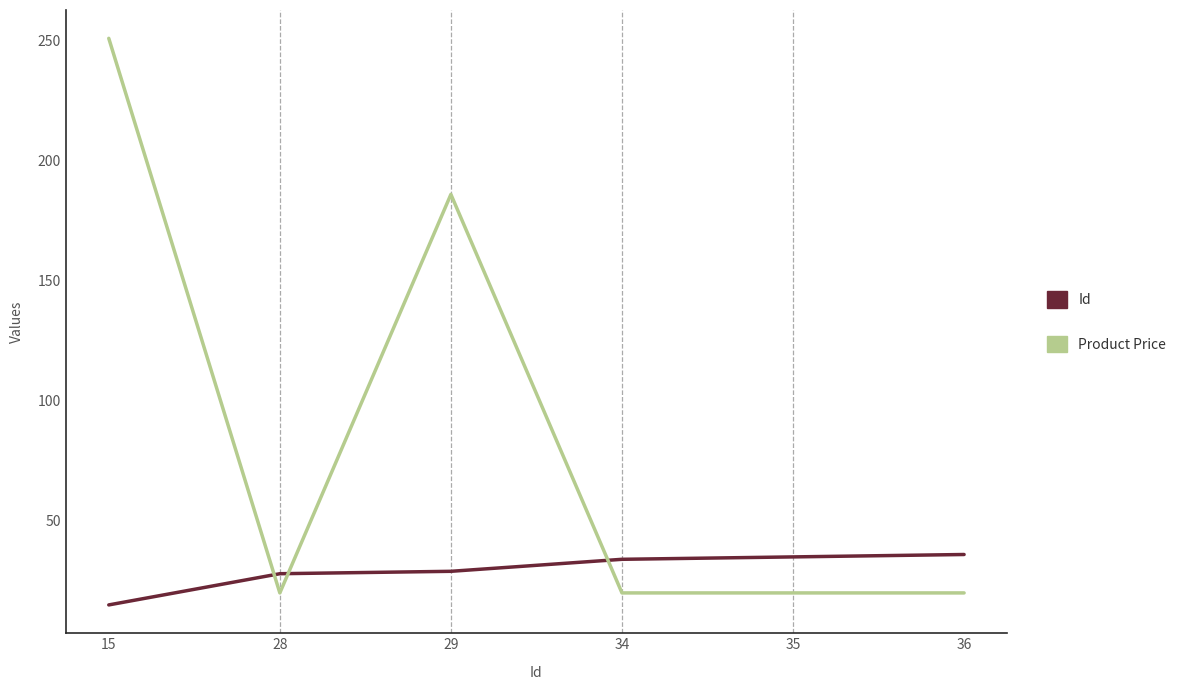

At which label is Product Price closest to 135?

29